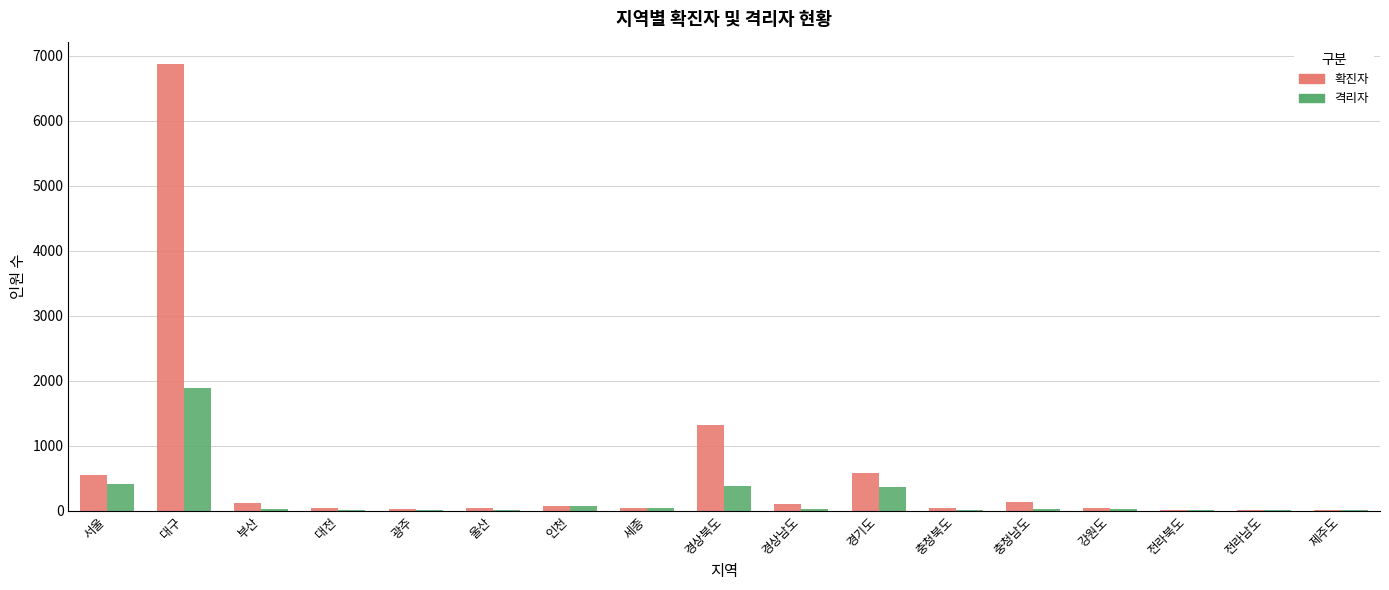

Which series has the largest total across all categories?

확진자